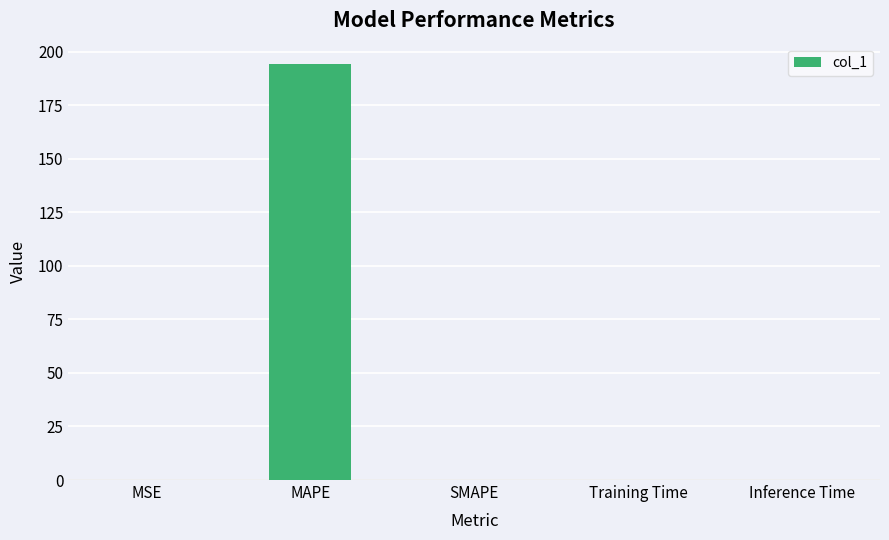

What is the maximum value shown in the chart?

194.1